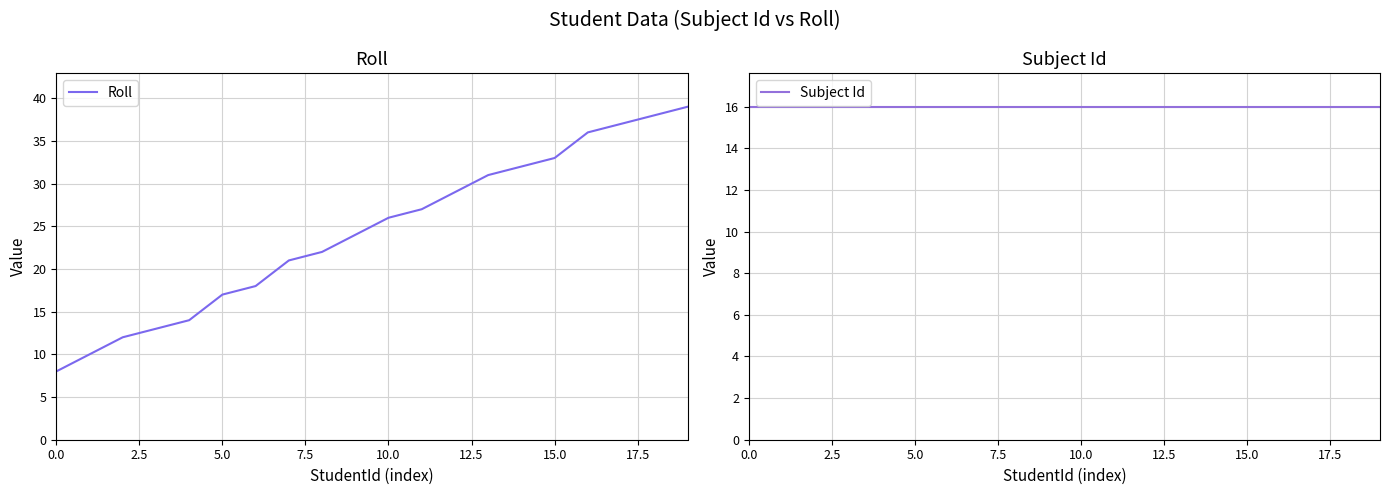

What is the difference between the highest and lowest values at 10?

10